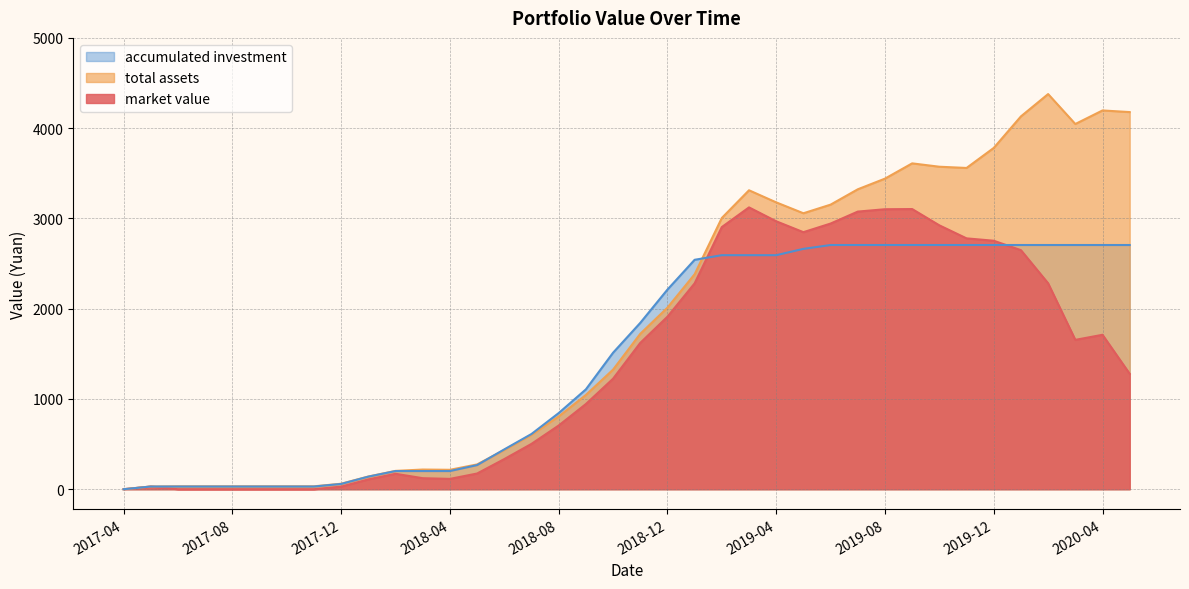

What is the label of the 9th point from the left?

2017-12